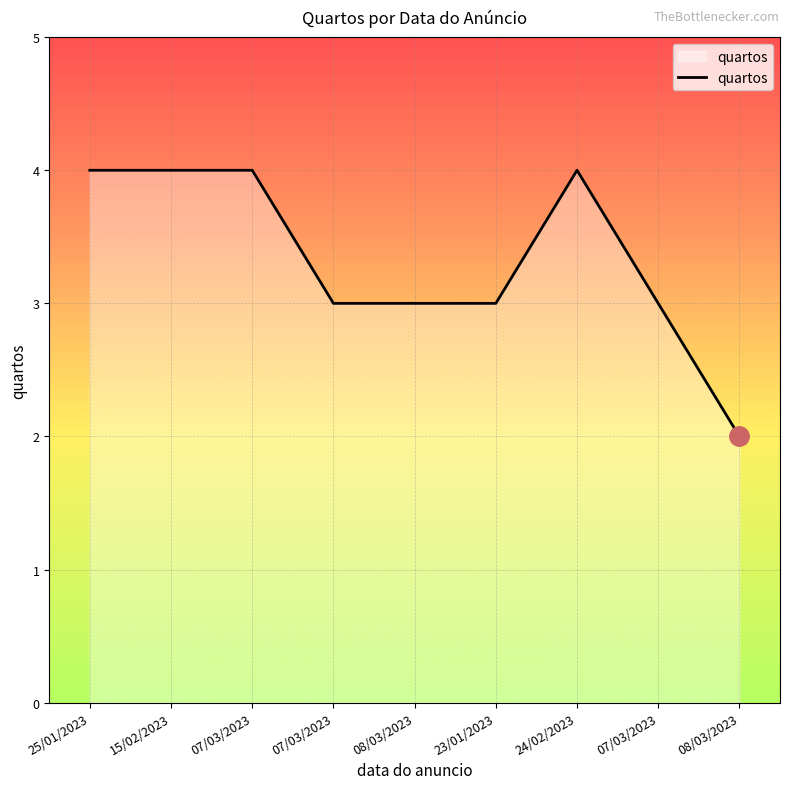

What is the sum of all values?

30